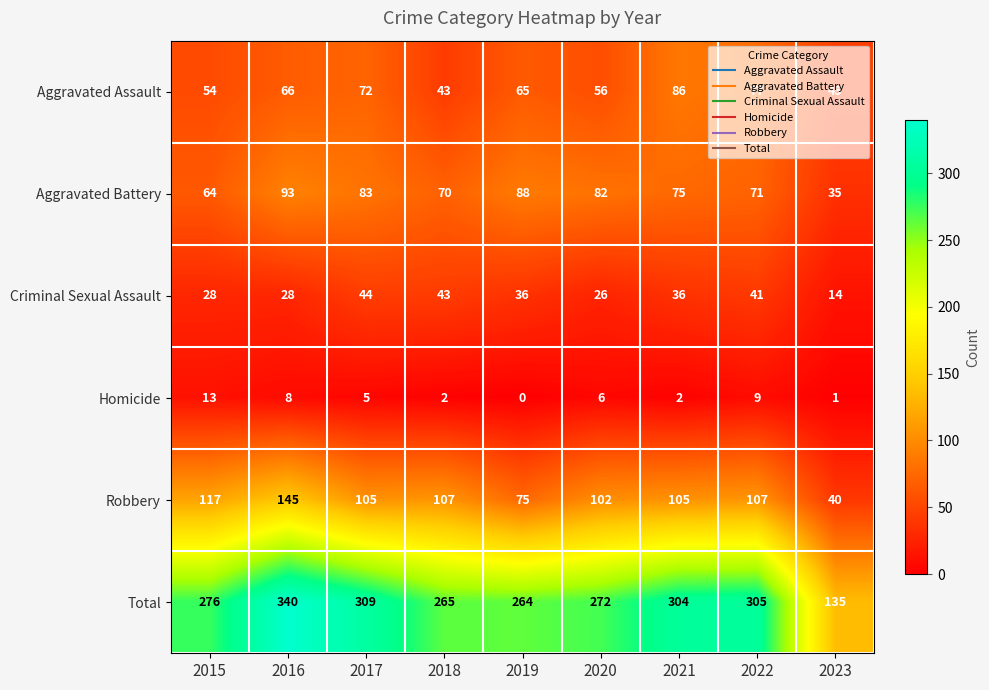

The value of Criminal Sexual Assault at 2020 is 9. True or false?

False